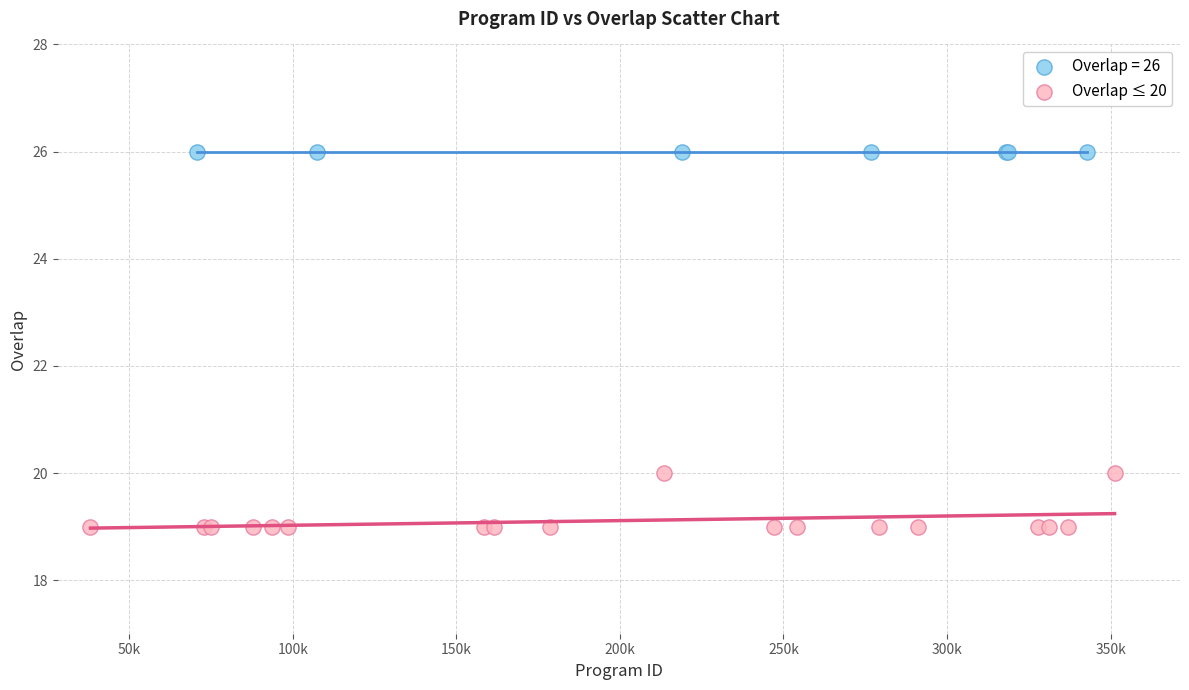

Which series contains the lowest Y value?

Overlap ≤ 20